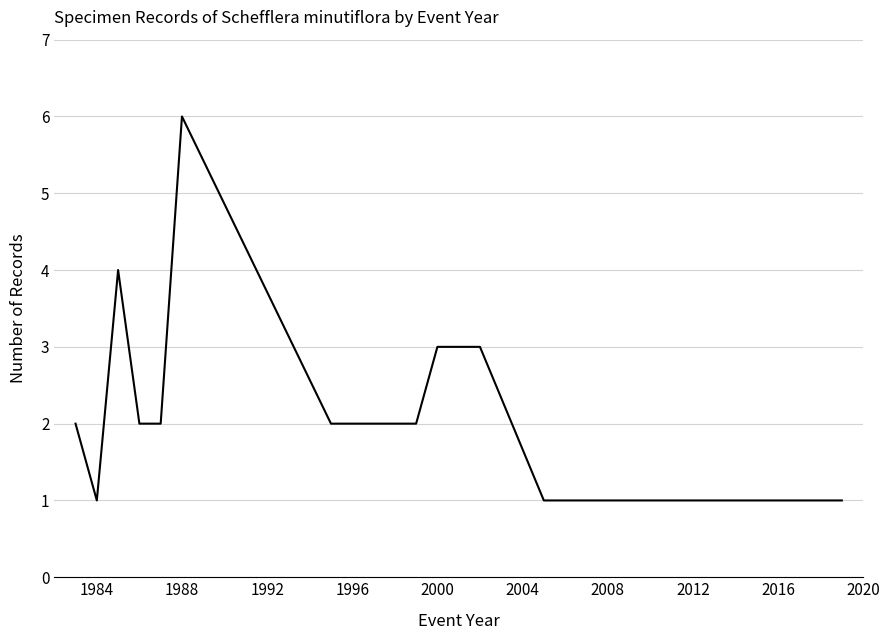

What is the greatest value displayed?

6